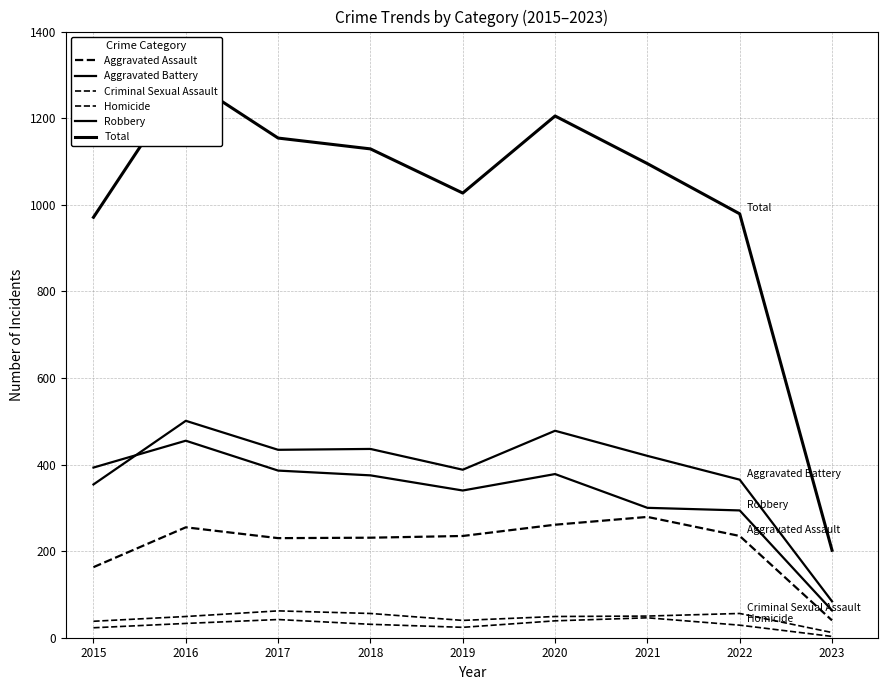

Rank the series by their maximum value, from lowest to highest.

Homicide, Criminal Sexual Assault, Aggravated Assault, Robbery, Aggravated Battery, Total